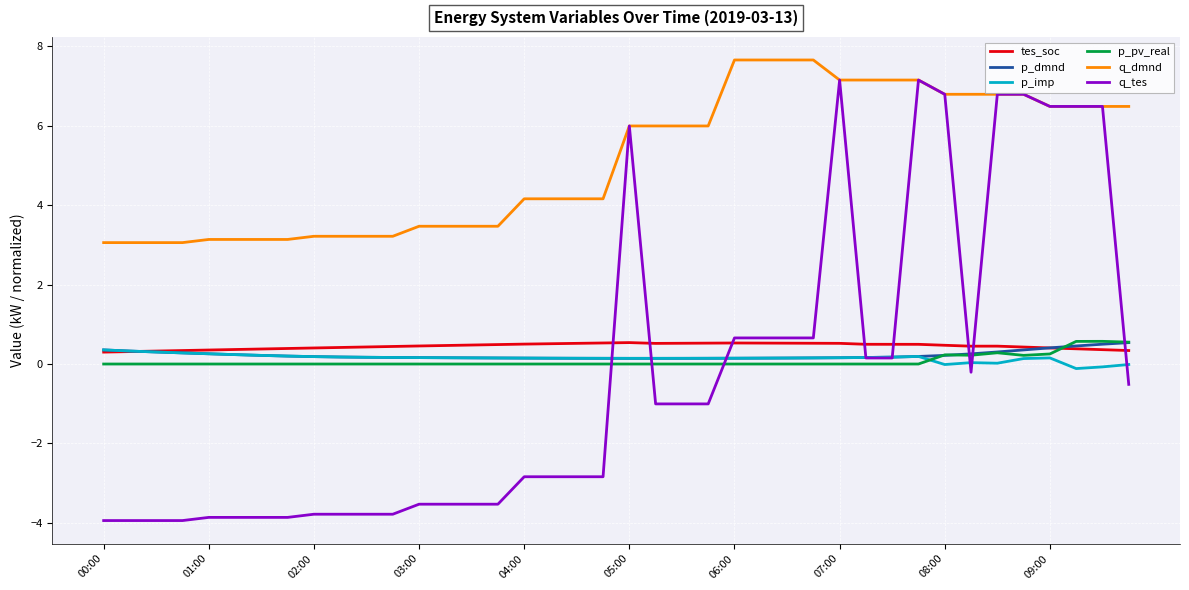

What is the average value of the p_pv_real series?

0.1